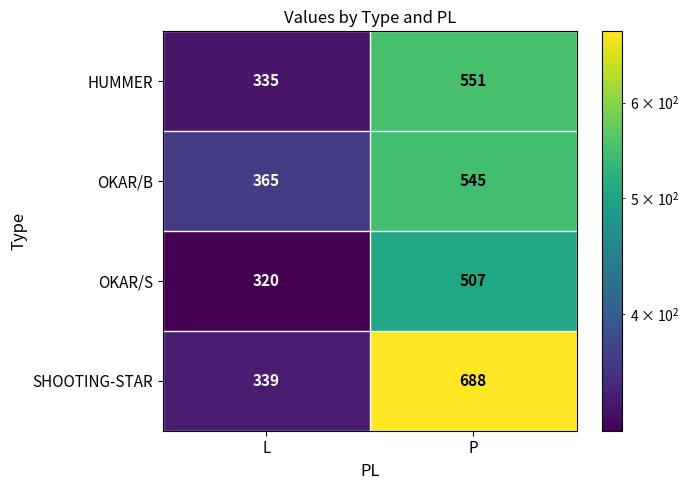

The value of HUMMER at P is 551. True or false?

True